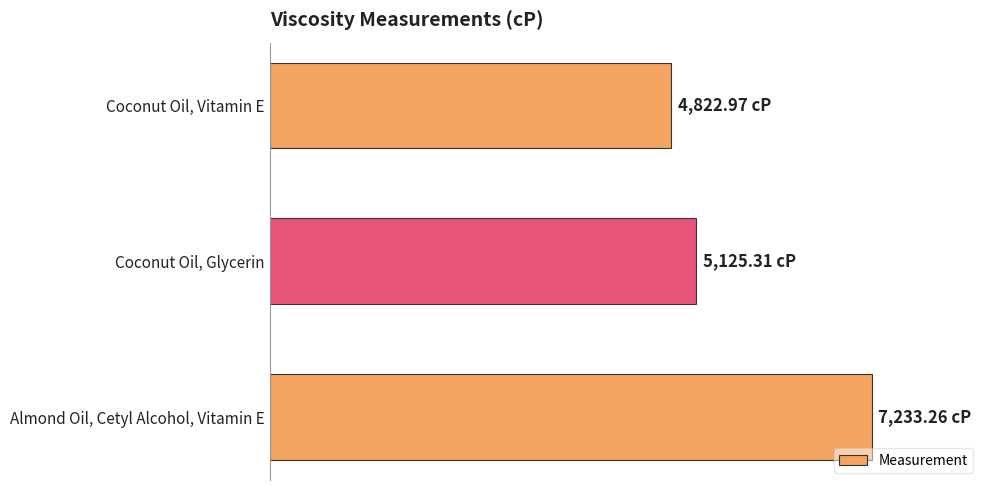

Are the bars horizontal?

Yes